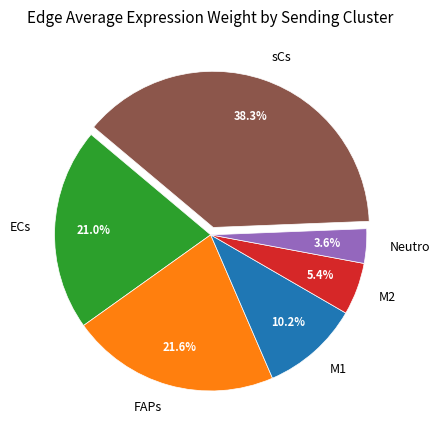

Rank the categories by value from lowest to highest.

Neutro, M2, M1, ECs, FAPs, sCs